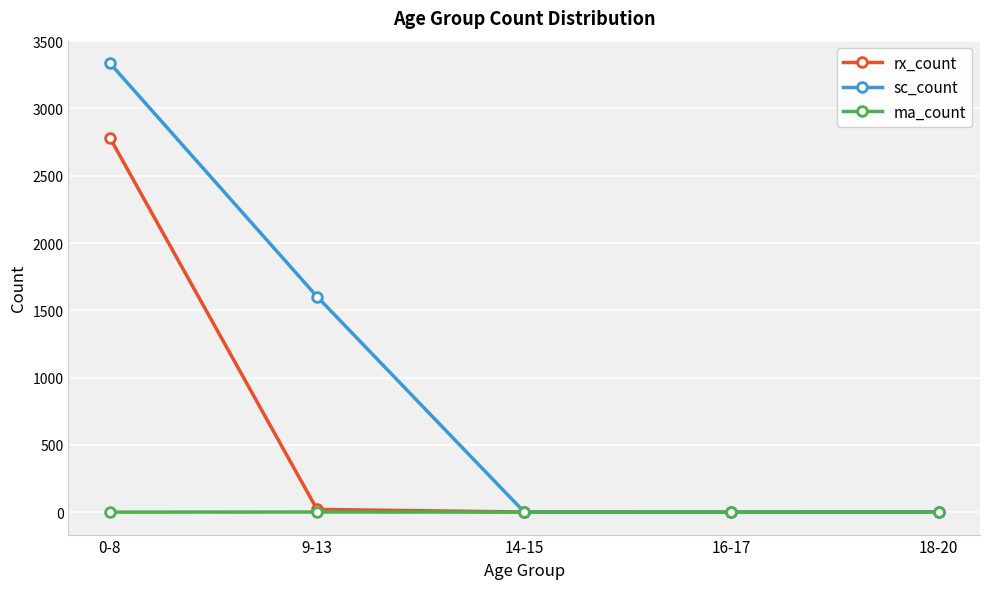

How many lines are shown in the chart?

3